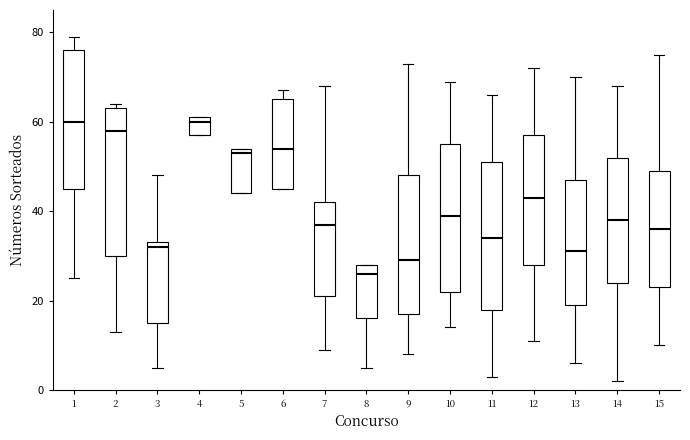

Where does the upper whisker of the box at x = 3 end on the y-axis? The values are not printed on the chart, so give them approximately, as read against the axis.

48